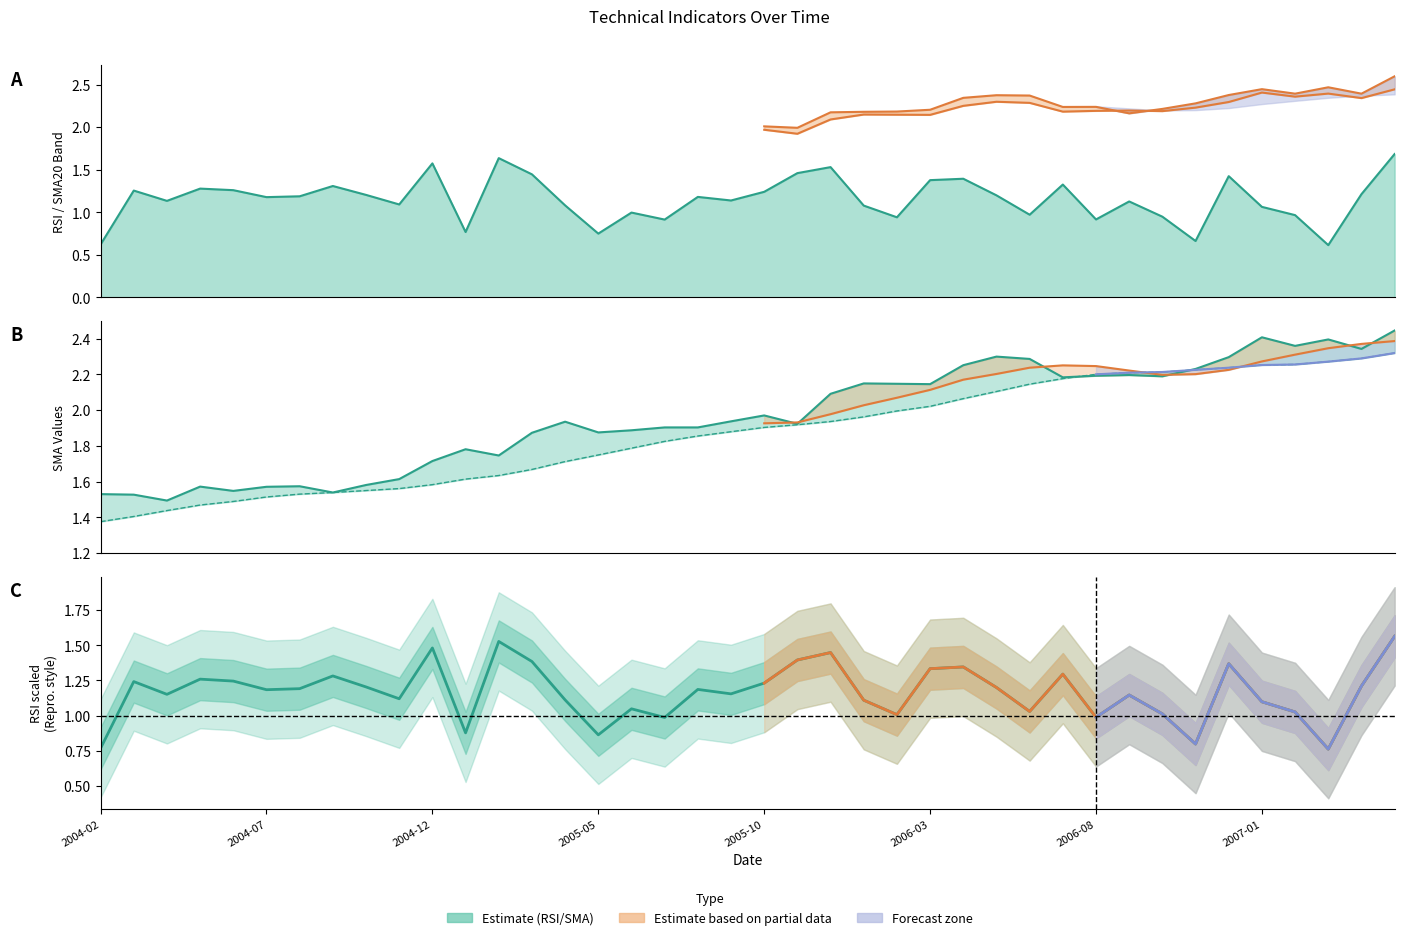

Which label corresponds to the largest value in the chart?

2007-05-01